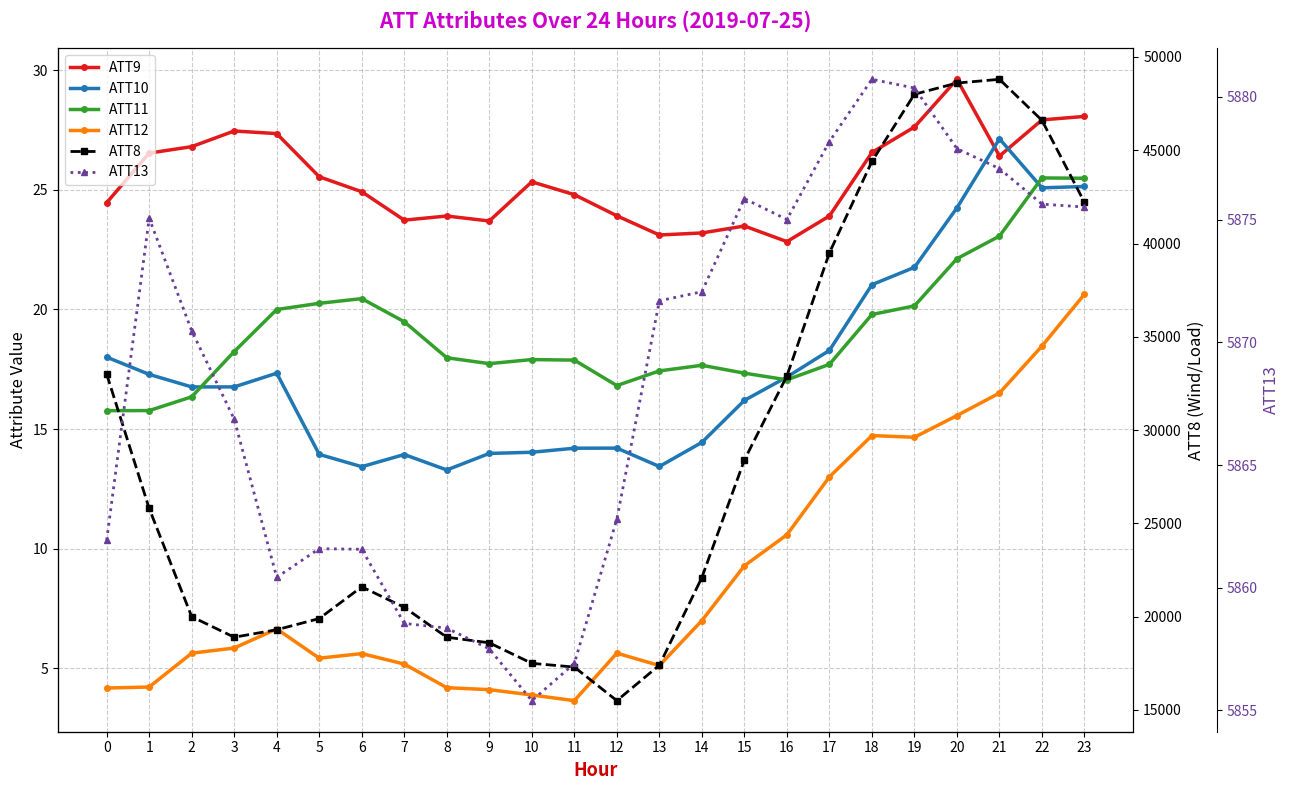

What are all the series names shown in the legend?

ATT9, ATT10, ATT11, ATT12, ATT8, ATT13